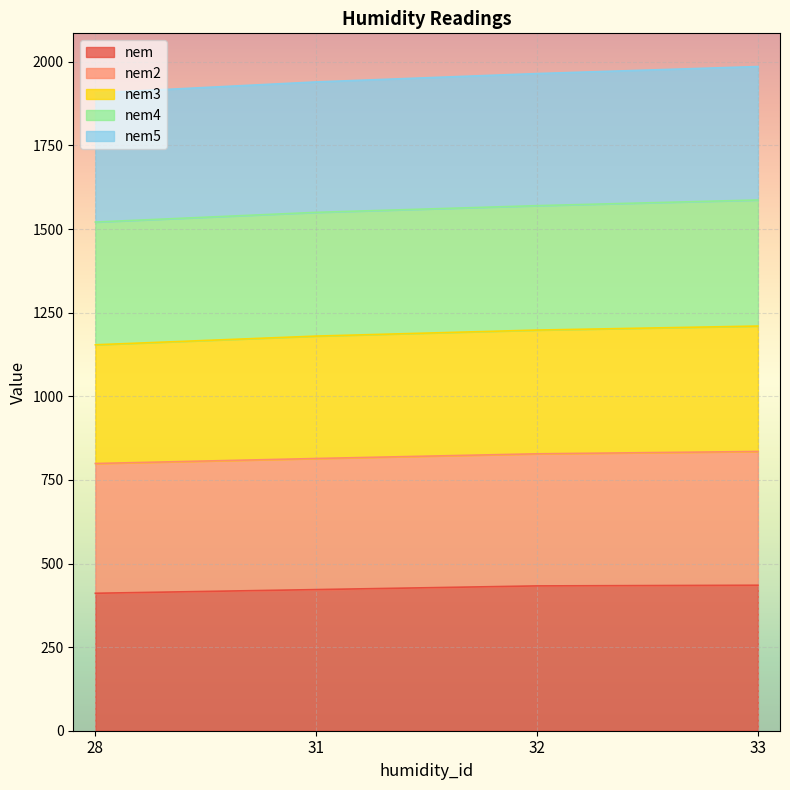

What is the maximum value for nem?

435